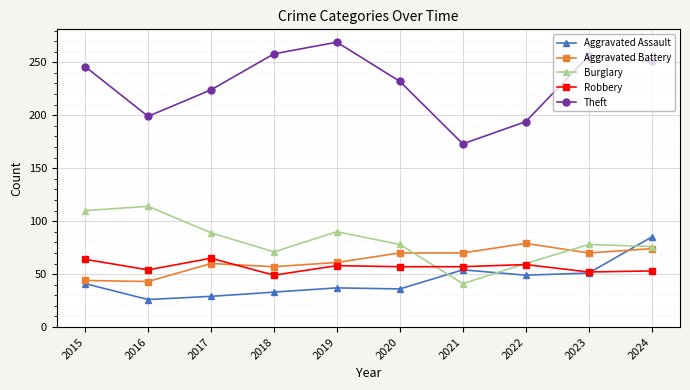

What is the difference between the maximum and minimum values in the Robbery series?

16